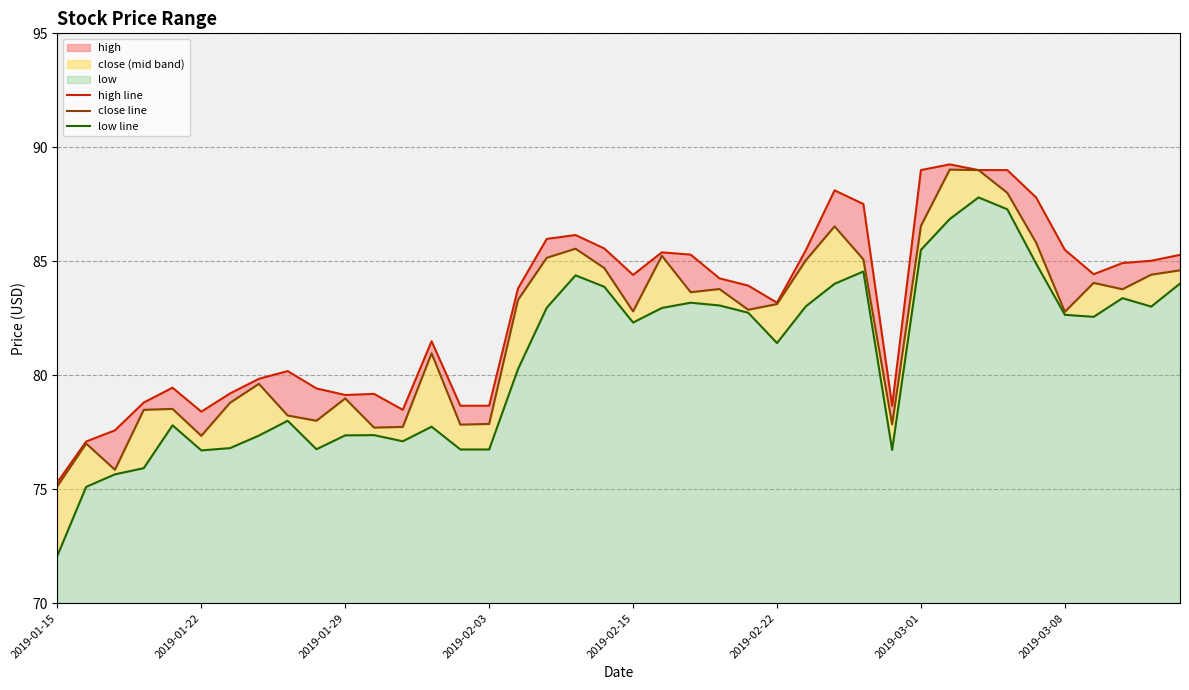

Rank the series by their average value, from lowest to highest.

low line, close line, high line